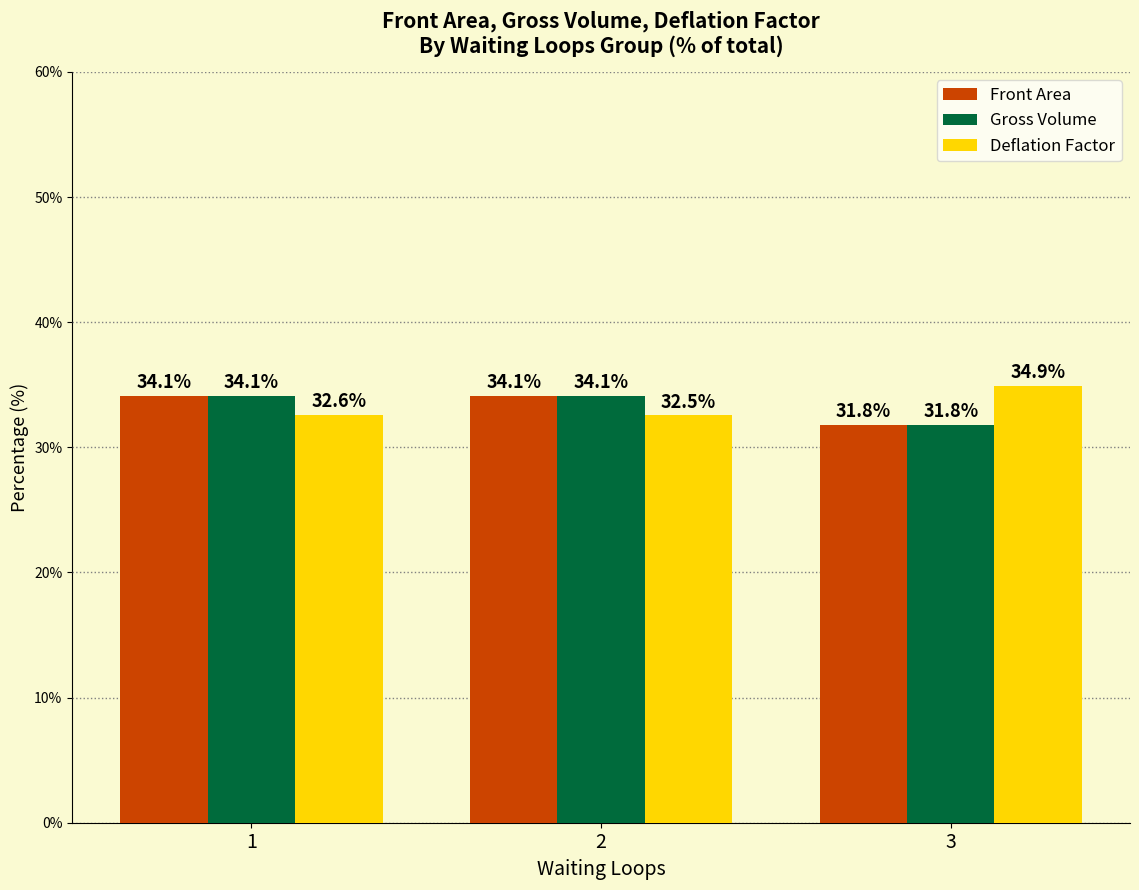

What is the approximate value of Deflation Factor at 2?

32.5